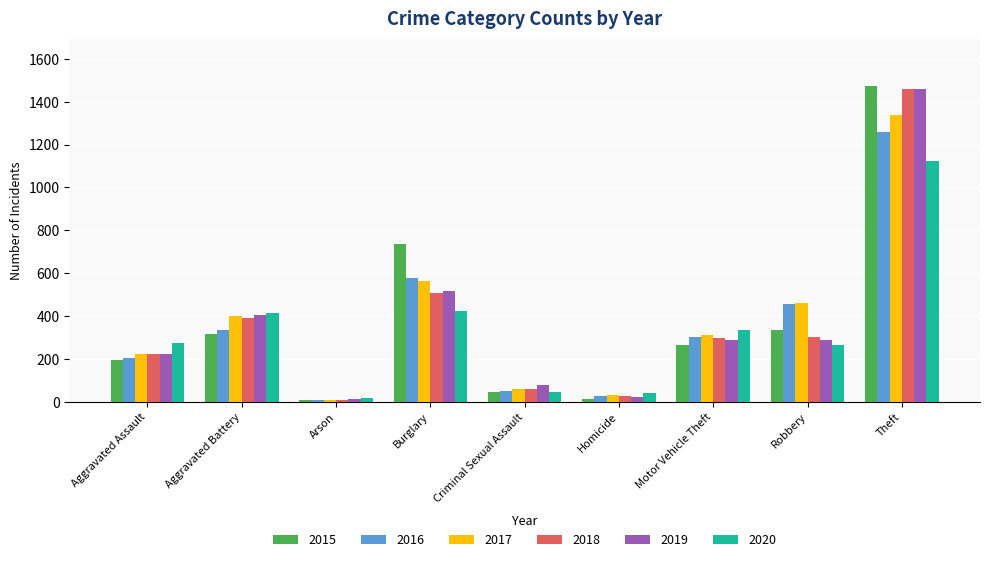

What is the total value across all series at Motor Vehicle Theft?

1800